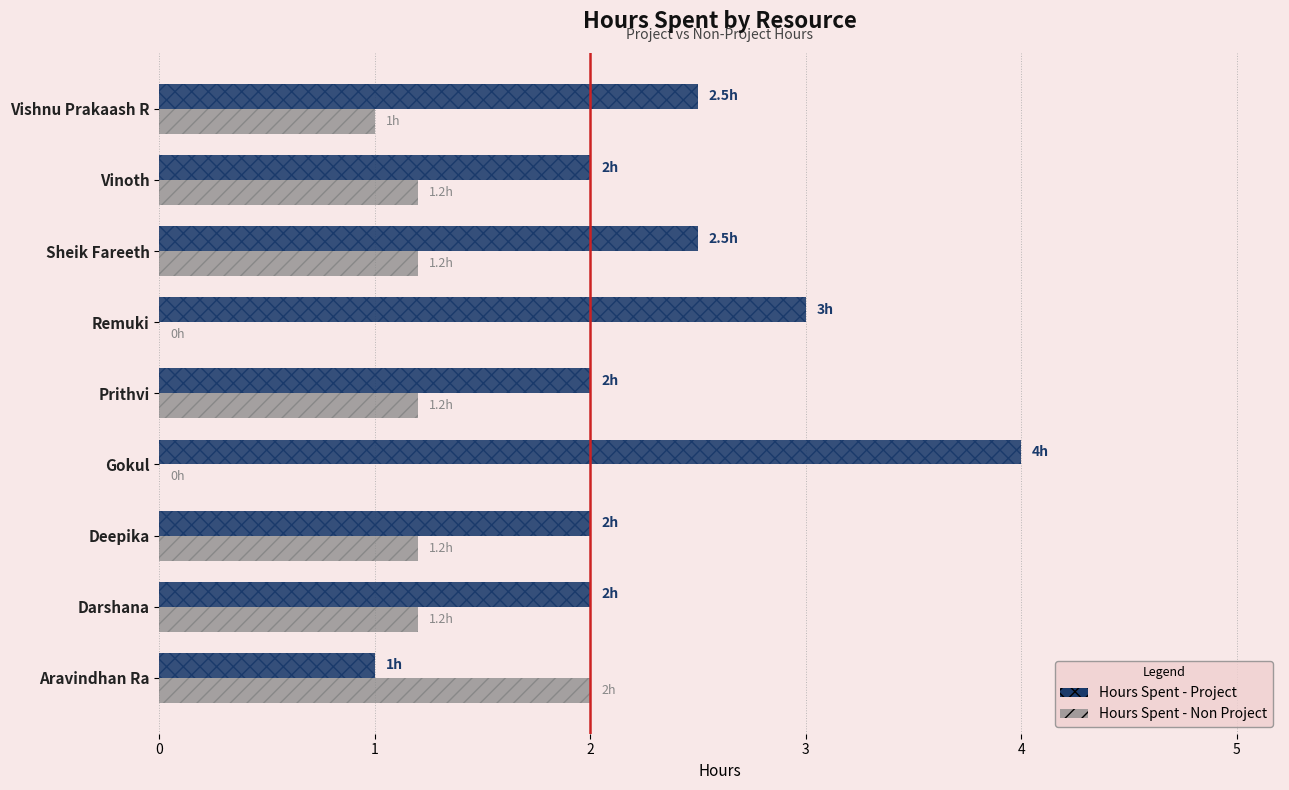

What is the approximate value of Hours Spent - Project at Aravindhan Ra?

1.0